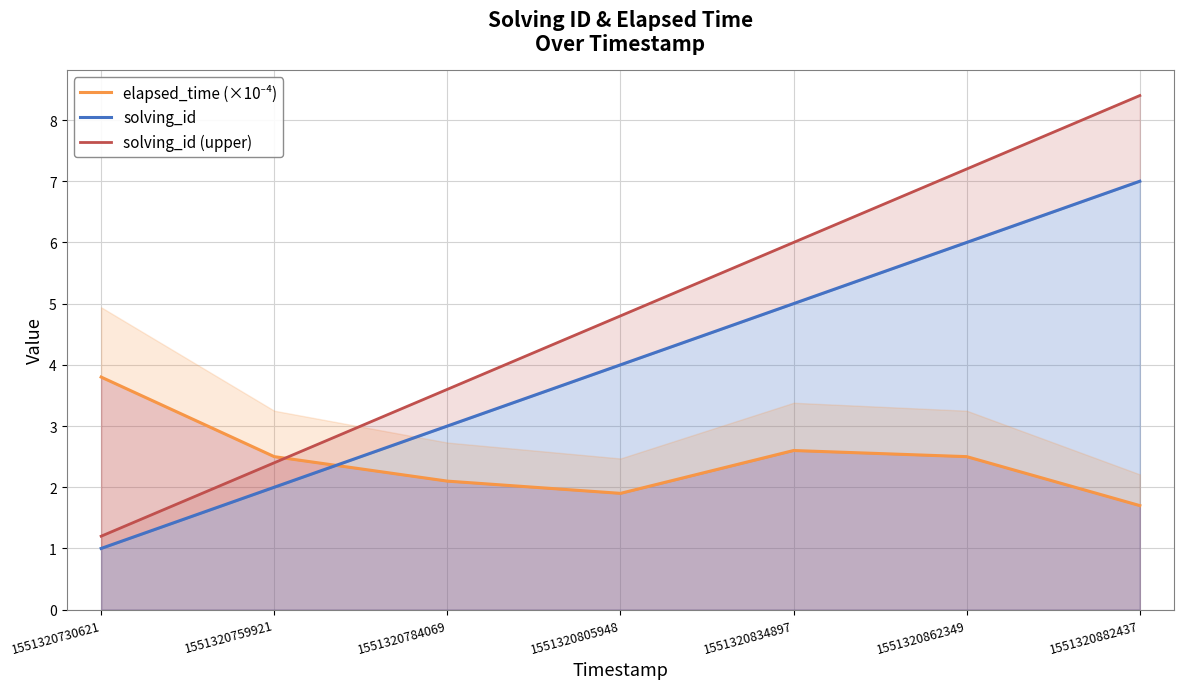

Is it true that solving_id (upper) equals 2.9 at 1551320882437?

False